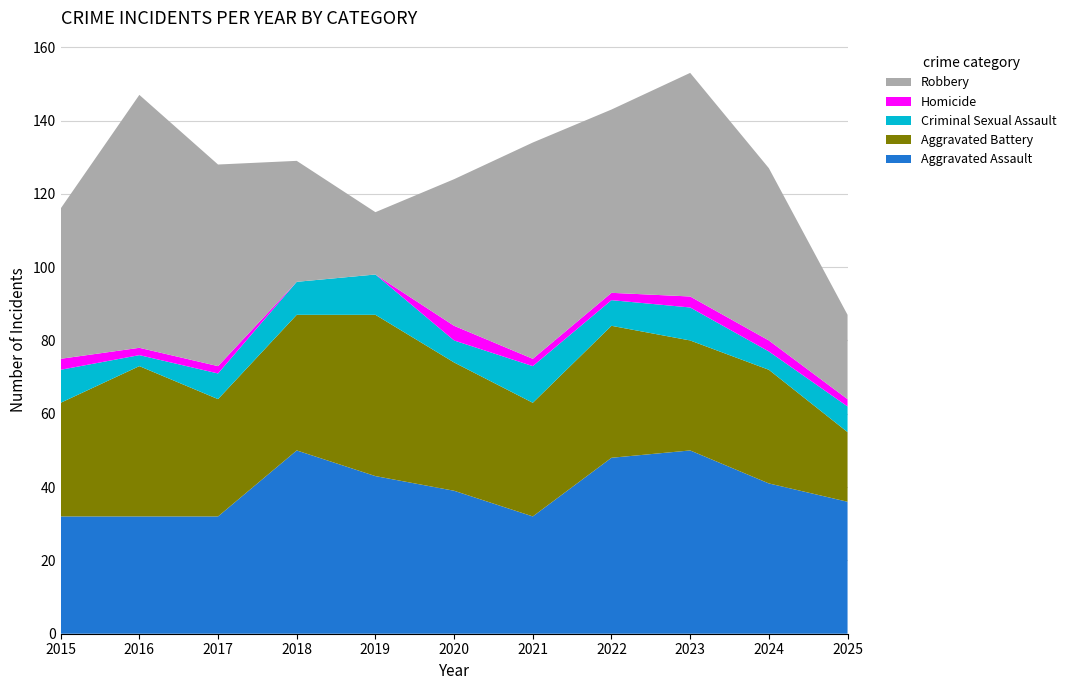

Reading right to left, extract all data points from this chart.

Aggravated Assault: 36	41	50	48	32	39	43	50	32	32	32
Aggravated Battery: 19	31	30	36	31	35	44	37	32	41	31
Criminal Sexual Assault: 7	5	9	7	10	6	11	9	7	3	9
Homicide: 2	3	3	2	2	4	0	0	2	2	3
Robbery: 23	47	61	50	59	40	17	33	55	69	41